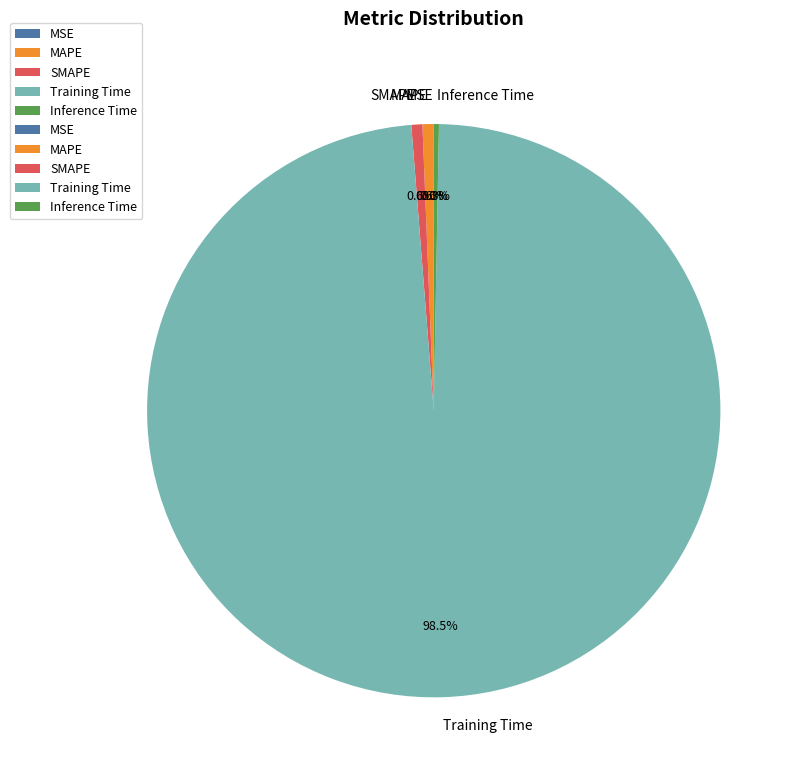

To the nearest percent, what is the difference between the Inference Time and Training Time slice percentages?

98%